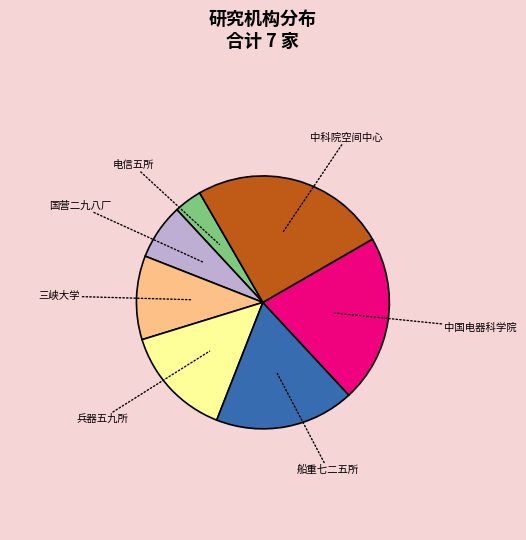

Does any single category account for the majority?

No